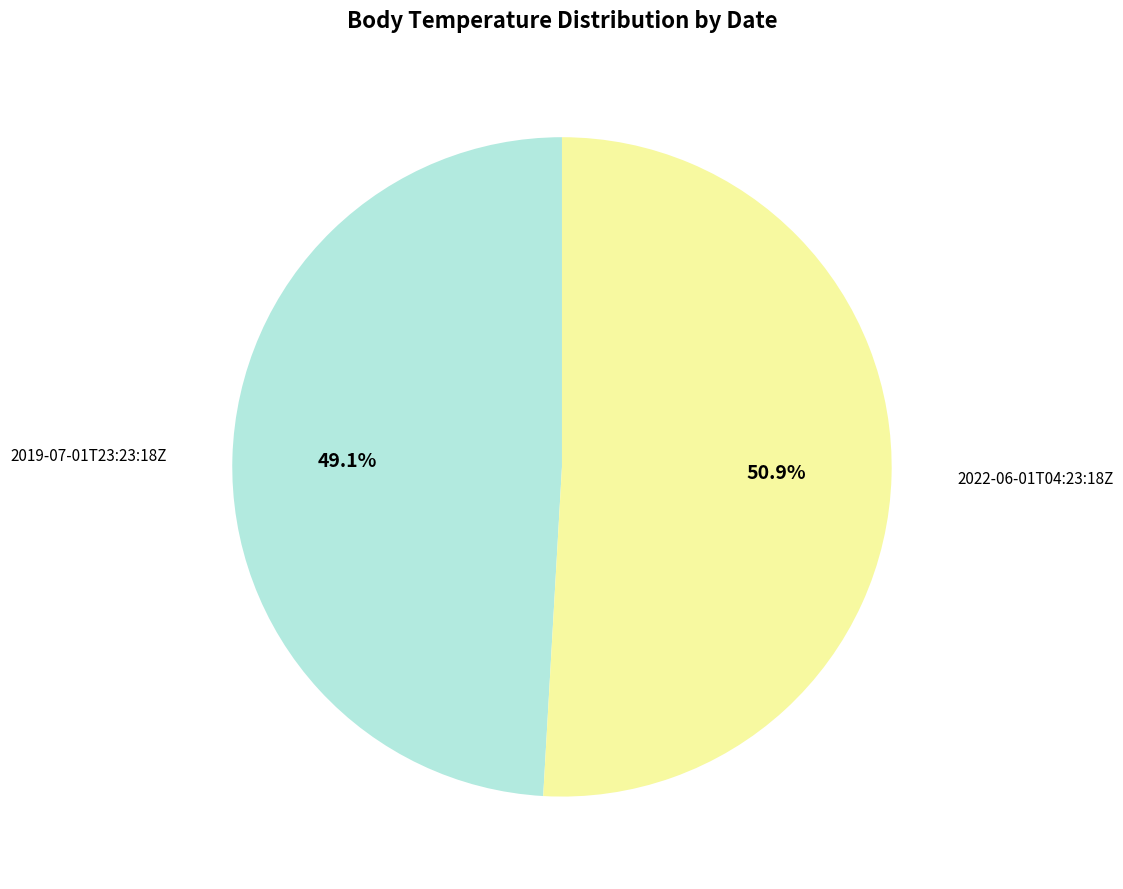

What is the largest slice in the pie chart?

2022-06-01T04:23:18Z